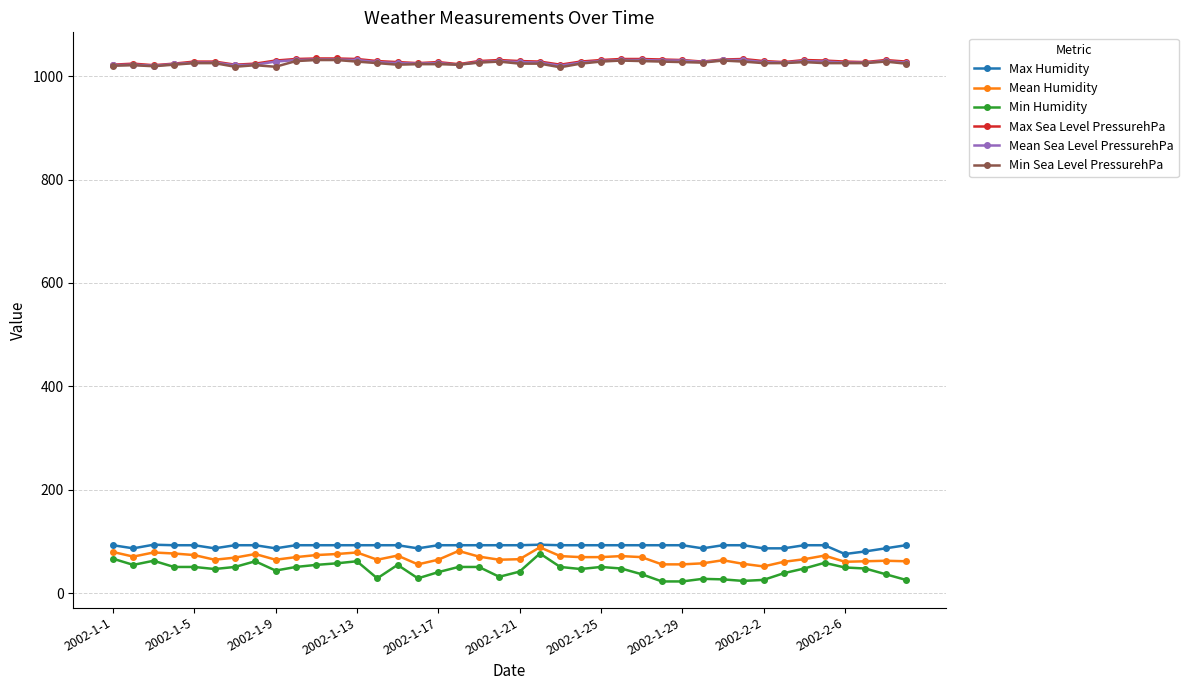

Which series has the largest range (max minus min)?

Min Humidity